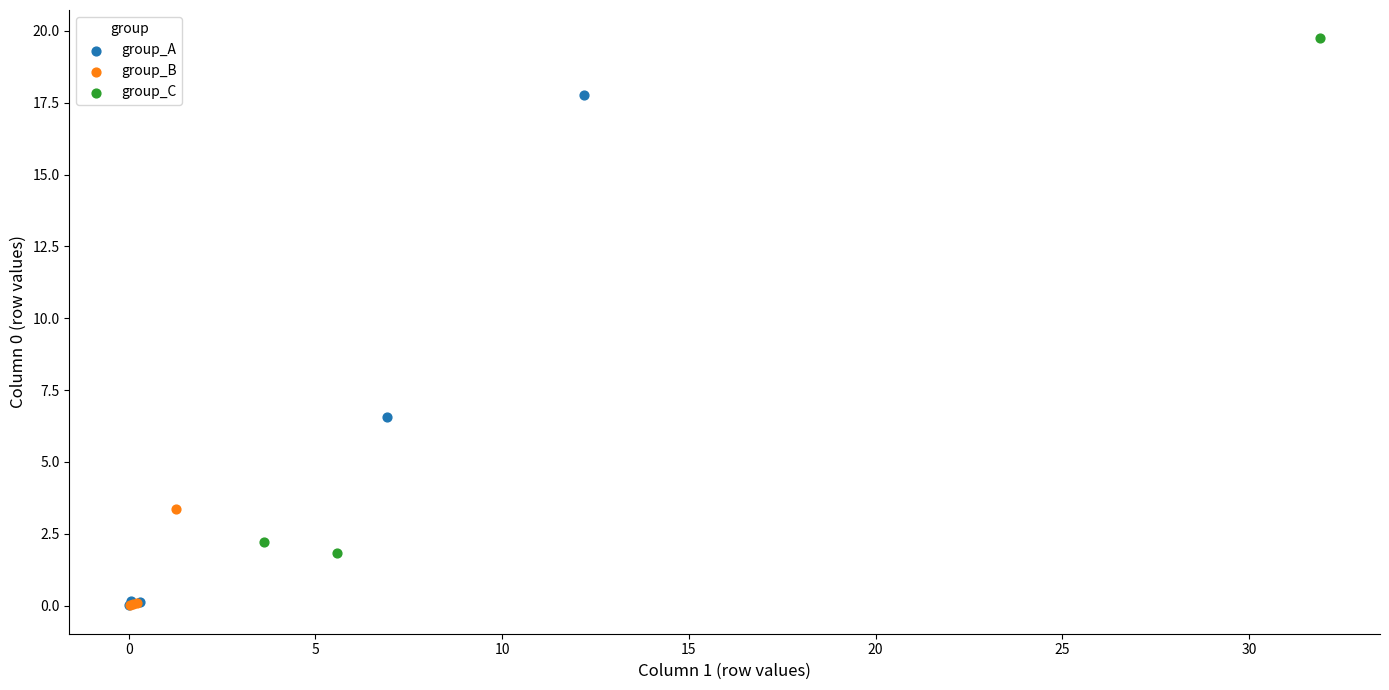

What are all the series names shown in the legend?

group_A, group_B, group_C